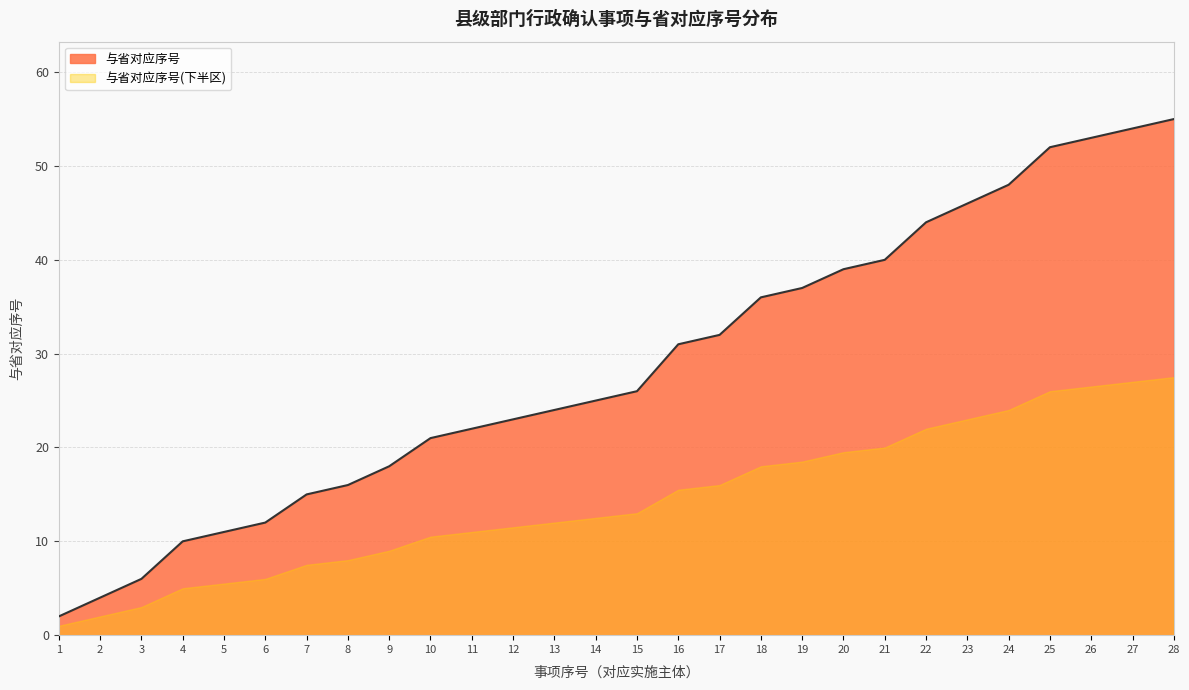

What is the difference between the maximum and minimum values?

53